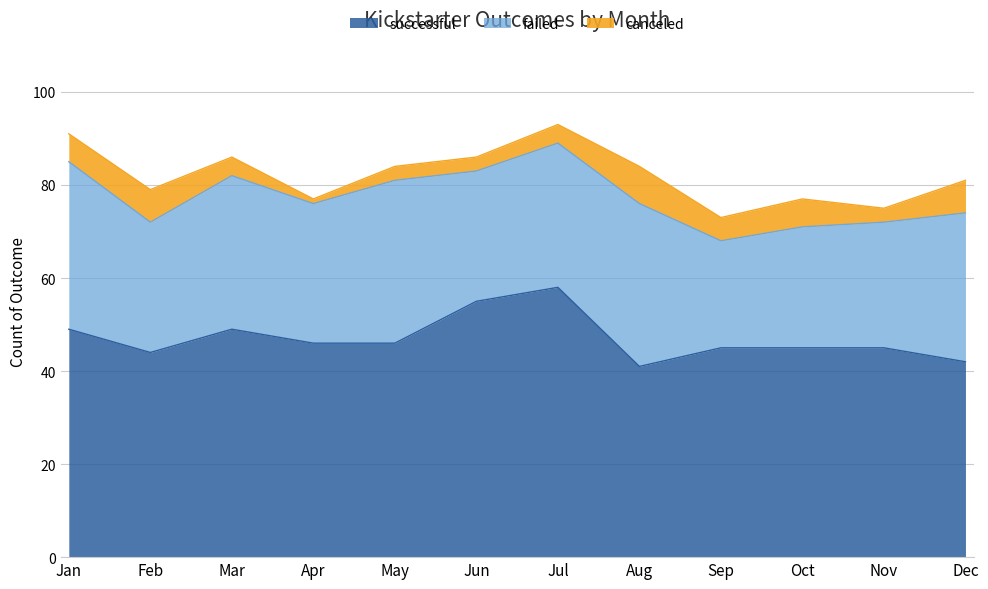

What is the total value across all series at May?

84